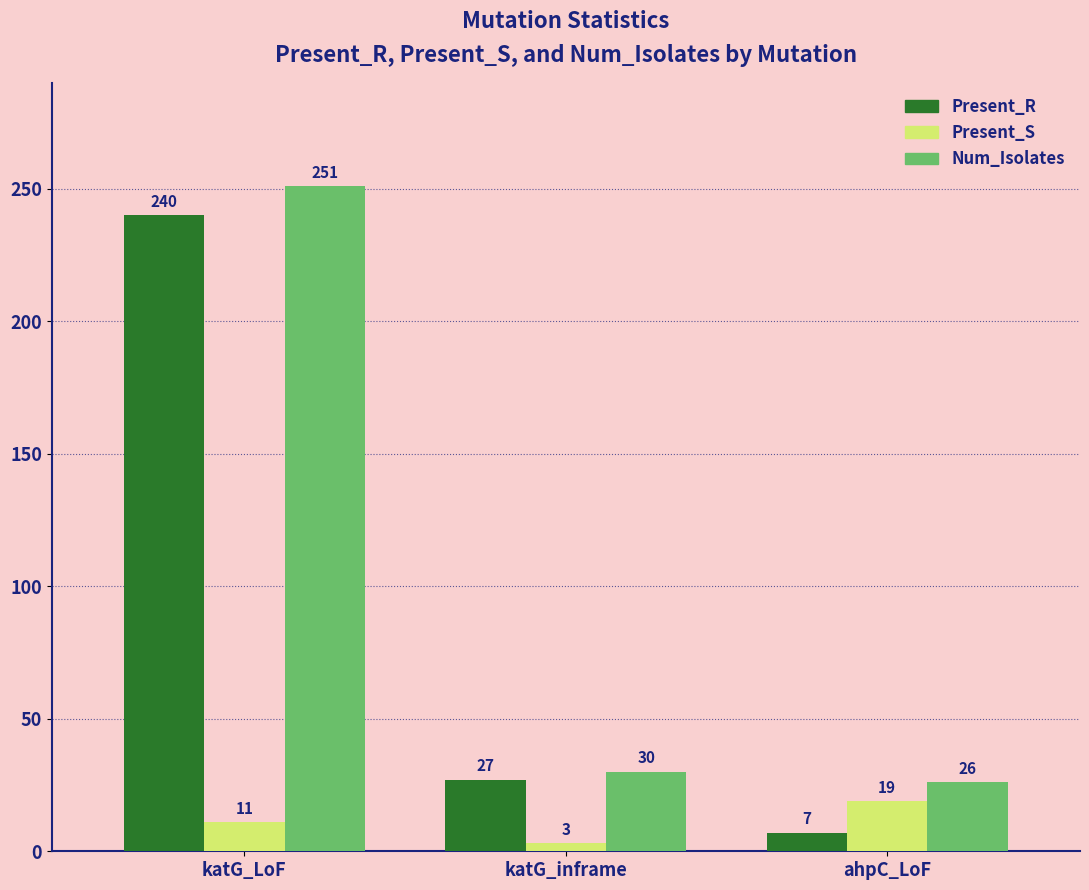

What is the sum of all Num_Isolates values?

307